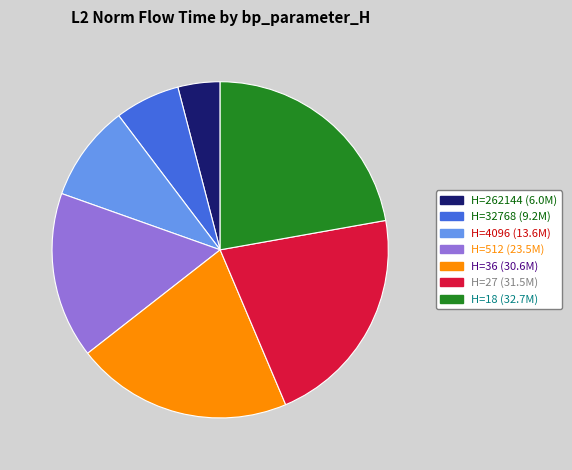

Is there a majority slice in this chart?

No